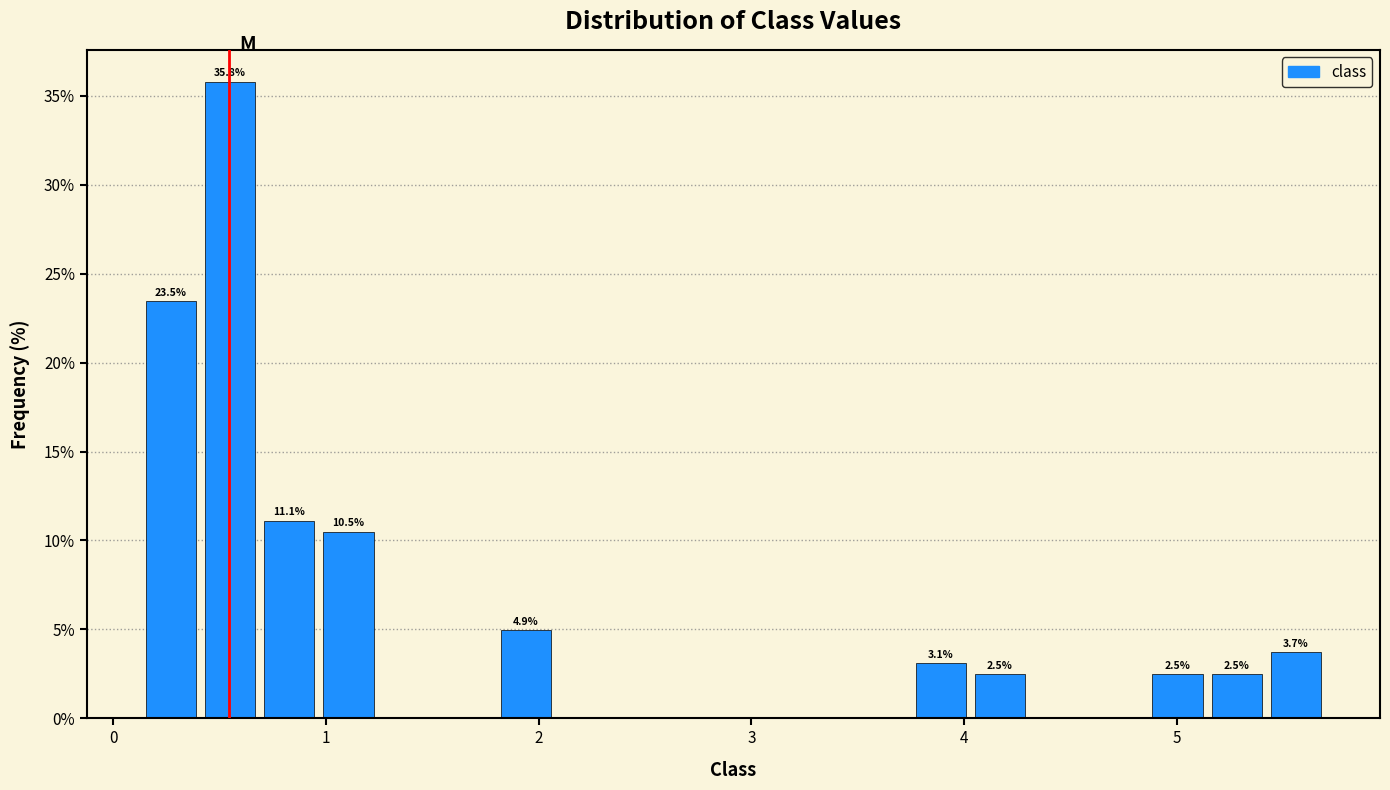

Around what value on the x-axis is the tallest bar? Give the approximate position of its centre, as read against the axis.

0.5